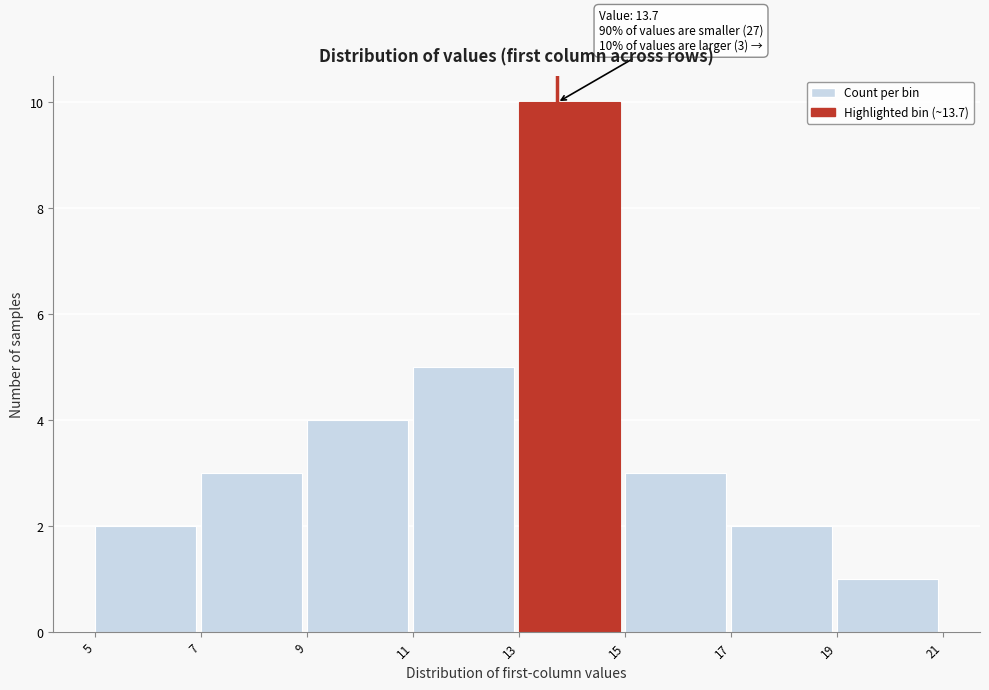

Which range on the x-axis has the tallest bar?

13 to 15